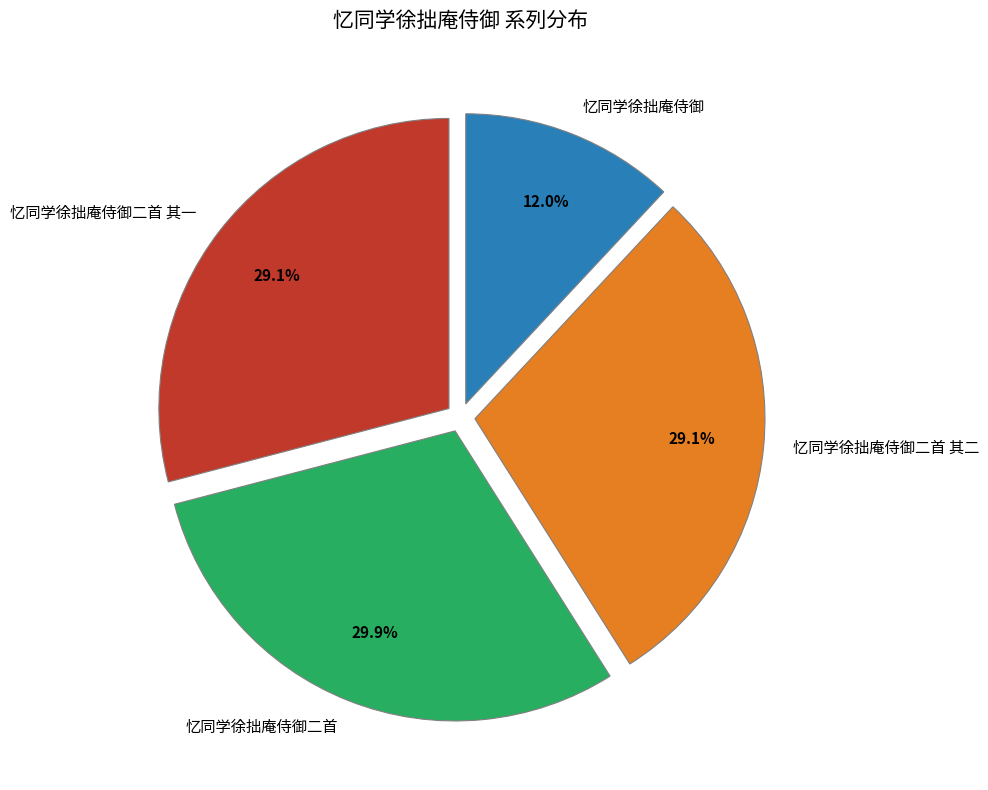

Is the sum of 忆同学徐拙庵侍御二首 其二 and 忆同学徐拙庵侍御二首 其一 greater than half?

Yes